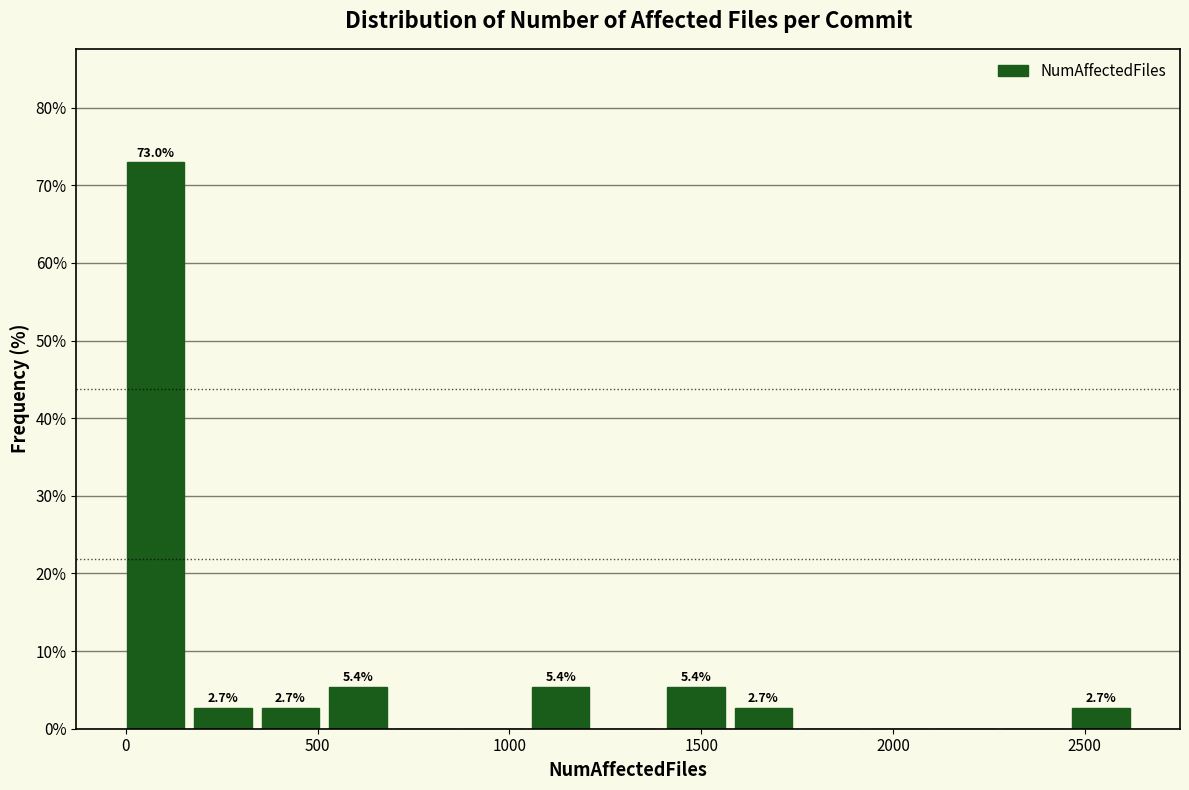

Around what value on the x-axis is the tallest bar? Give the approximate position of its centre, as read against the axis.

100